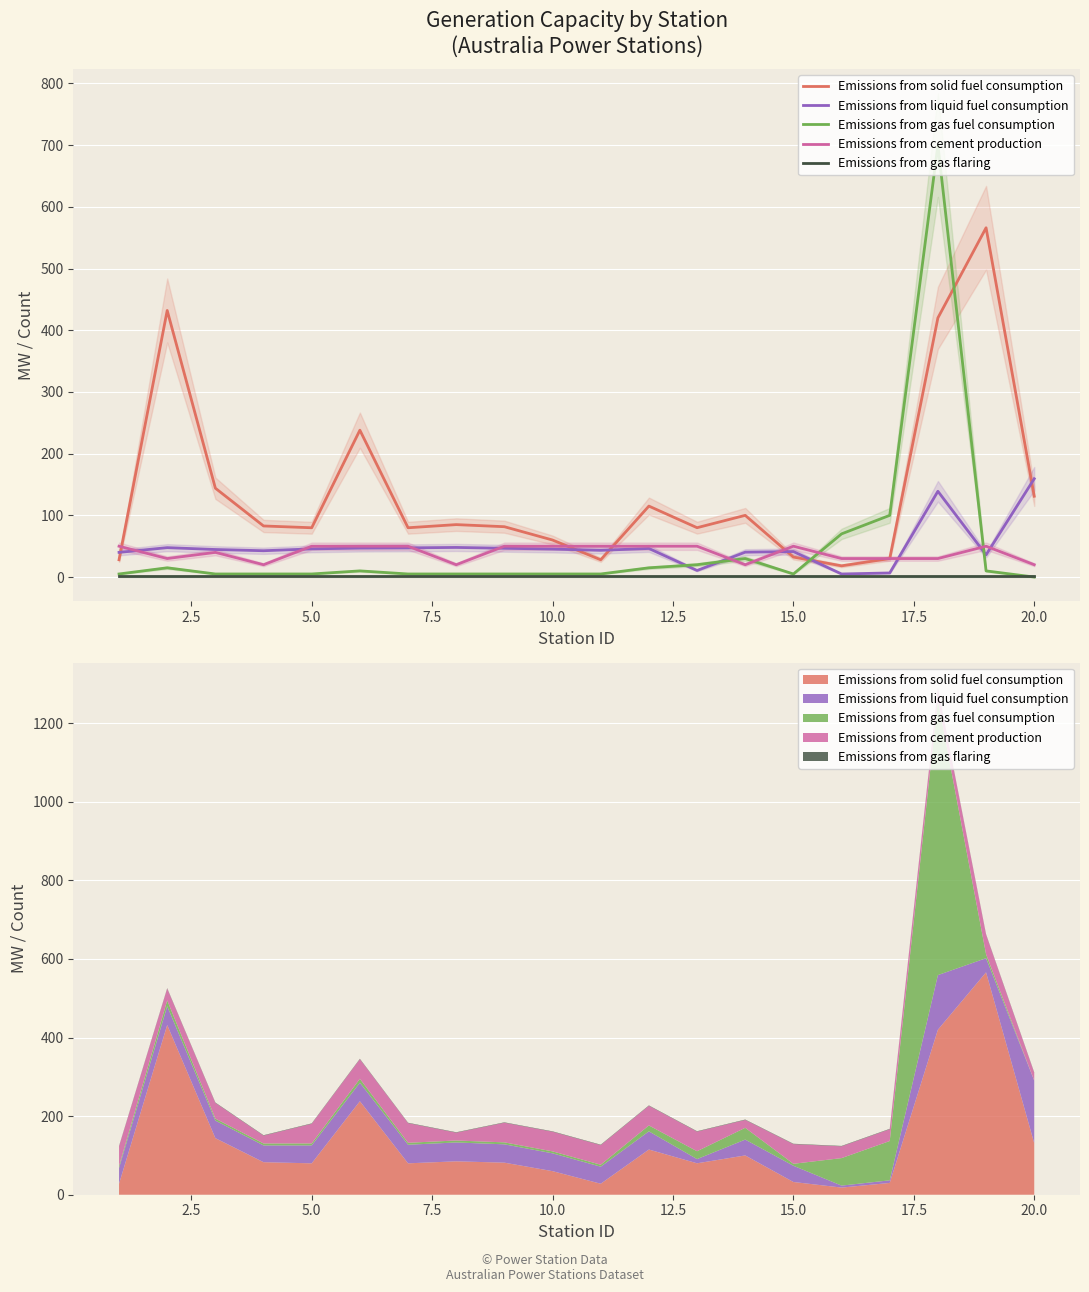

Which series has the largest total across all categories?

Emissions from solid fuel consumption